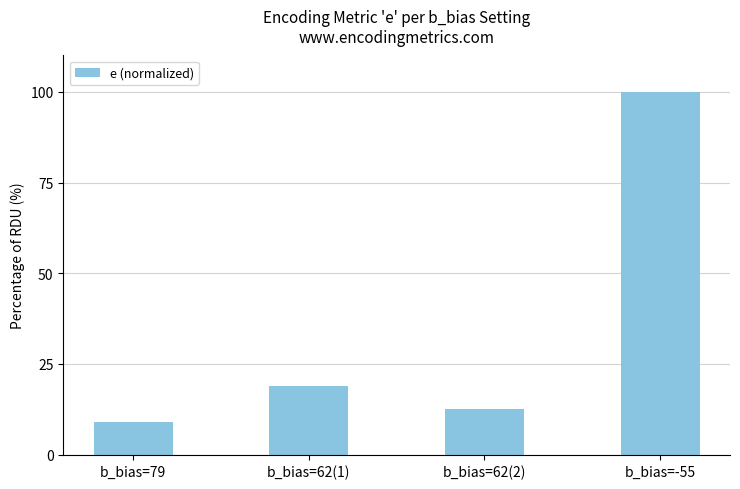

What is the greatest value displayed?

100.0